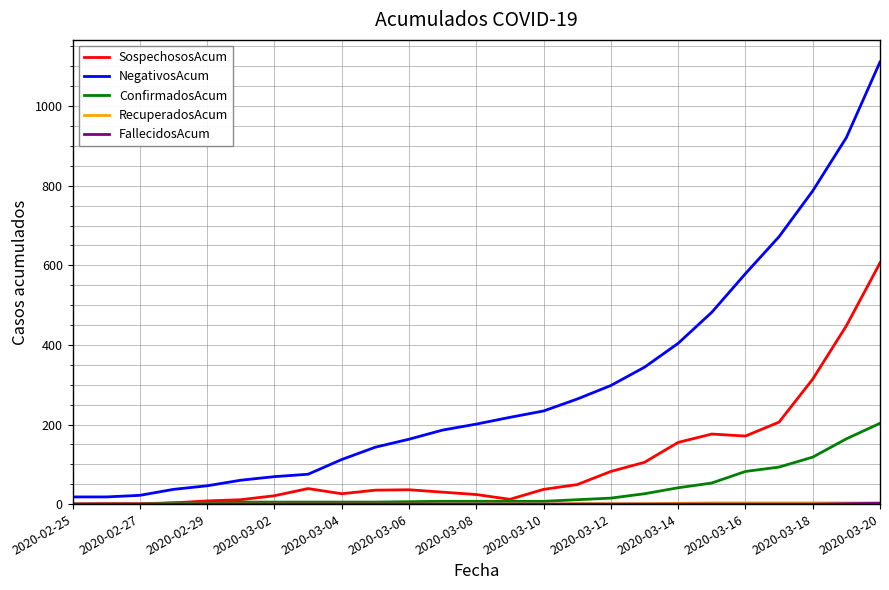

Which series has the widest spread of values?

NegativosAcum